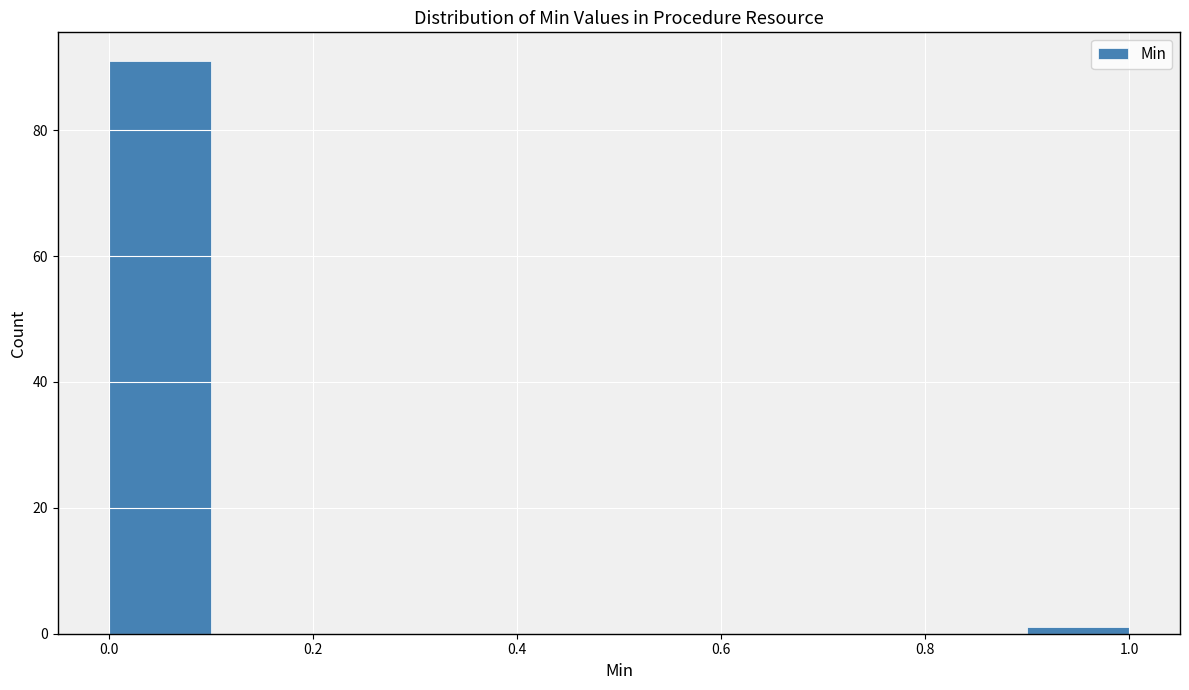

Over which range of the x-axis is the bar tallest?

0.0 to 0.1